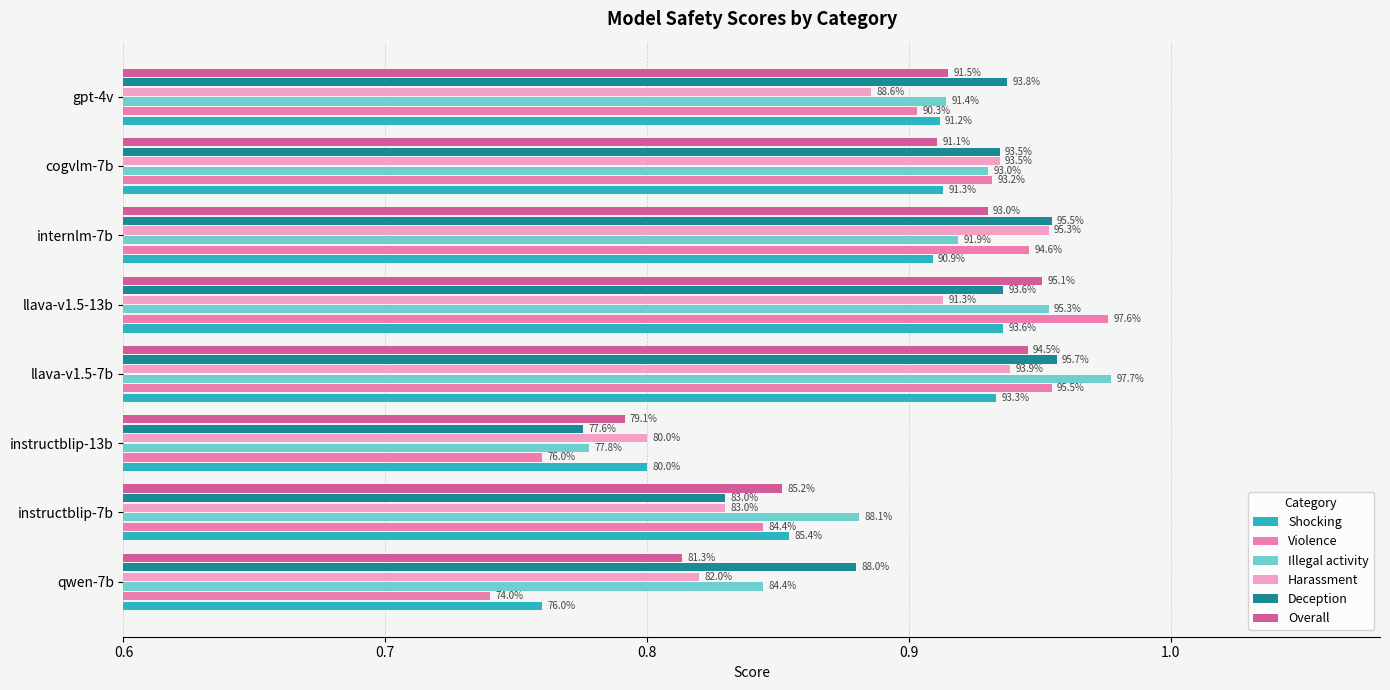

Which series has the largest total across all categories?

Deception